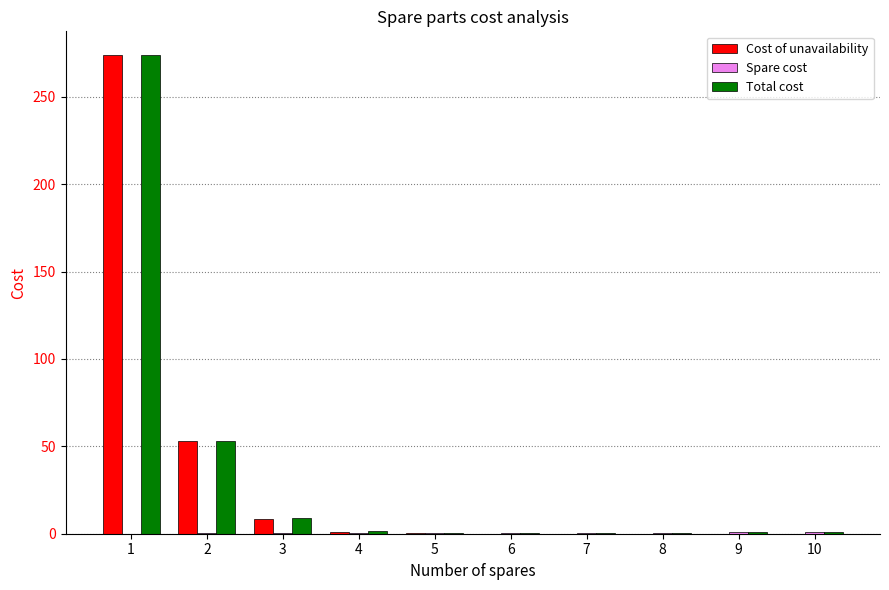

What is the sum of all Total cost values?

341.1